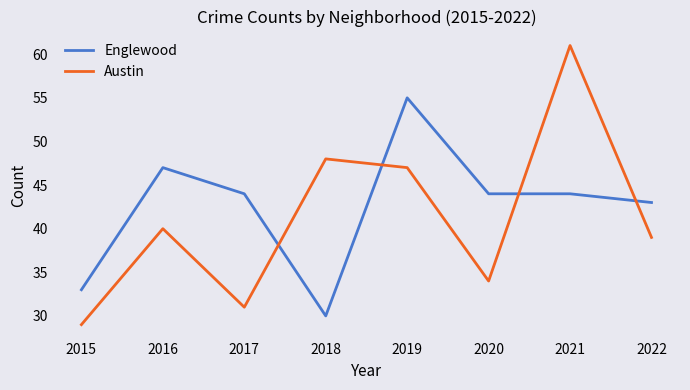

Reading left to right, list all the values displayed in this chart.

Englewood: 33	47	44	30	55	44	44	43
Austin: 29	40	31	48	47	34	61	39